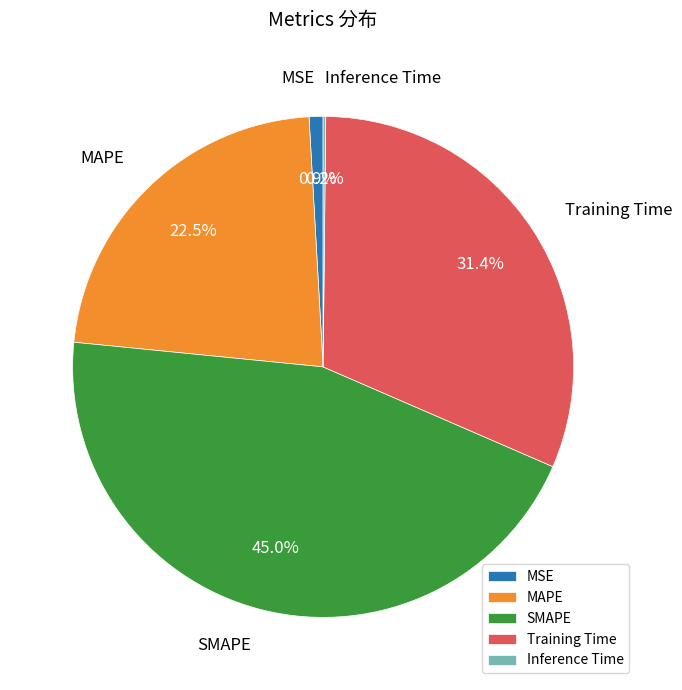

Is there a majority slice in this chart?

No